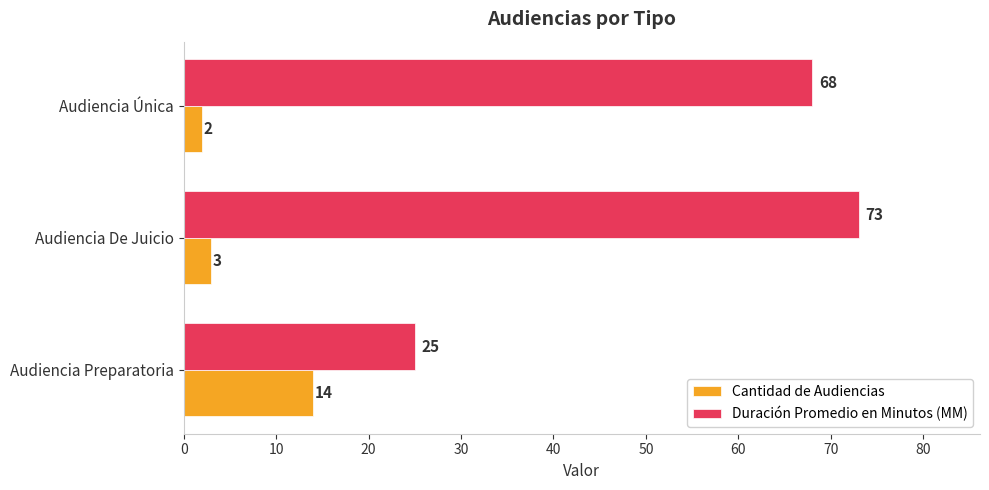

How many series are shown in this chart?

2